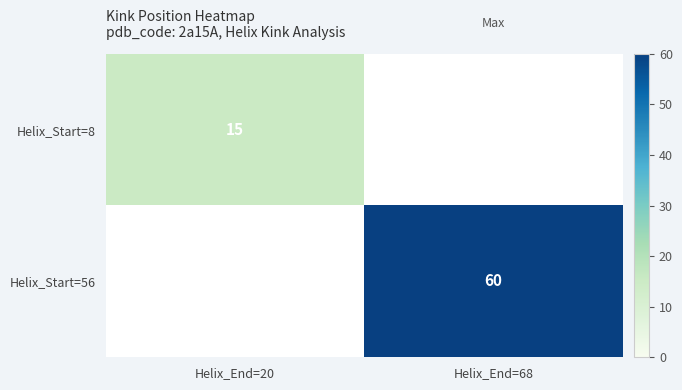

True or false: Helix_Start=8 has a value of 15 at Helix_End=20.

True